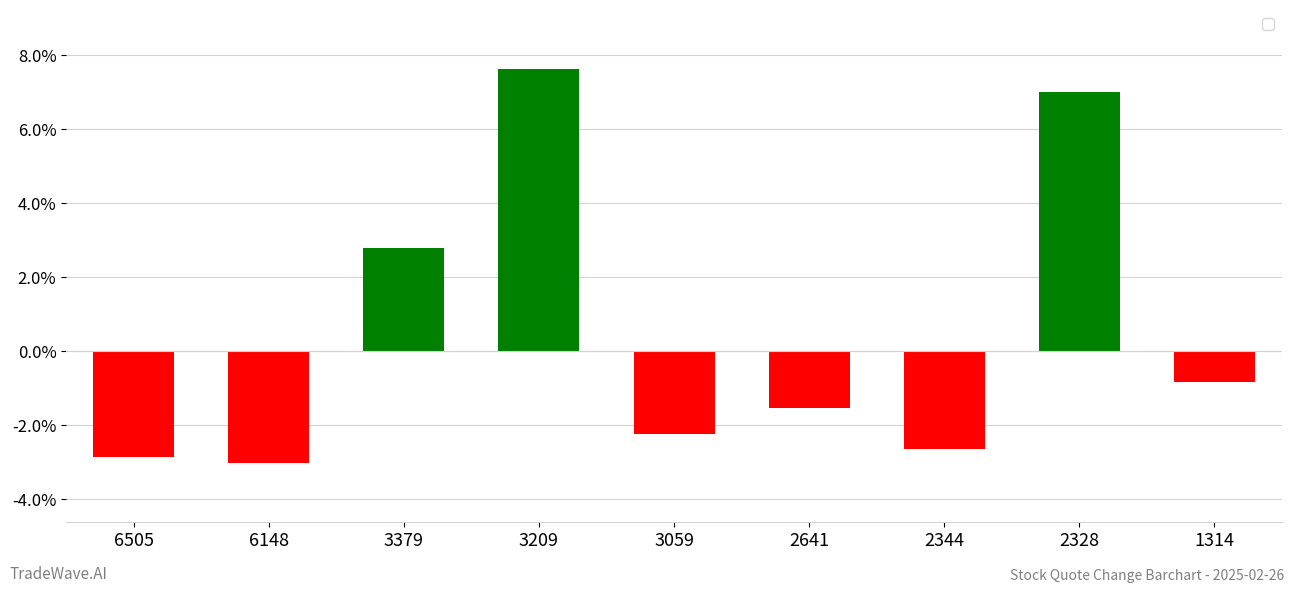

What is the average value?

0.5